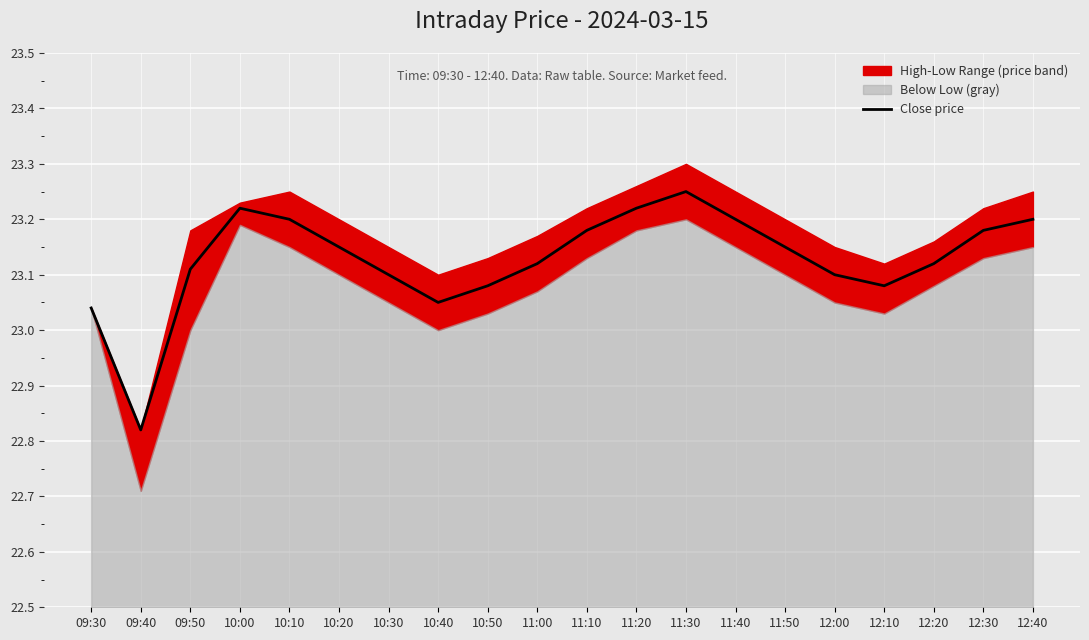

Is it true that the value at 10:10 is 23.2?

True